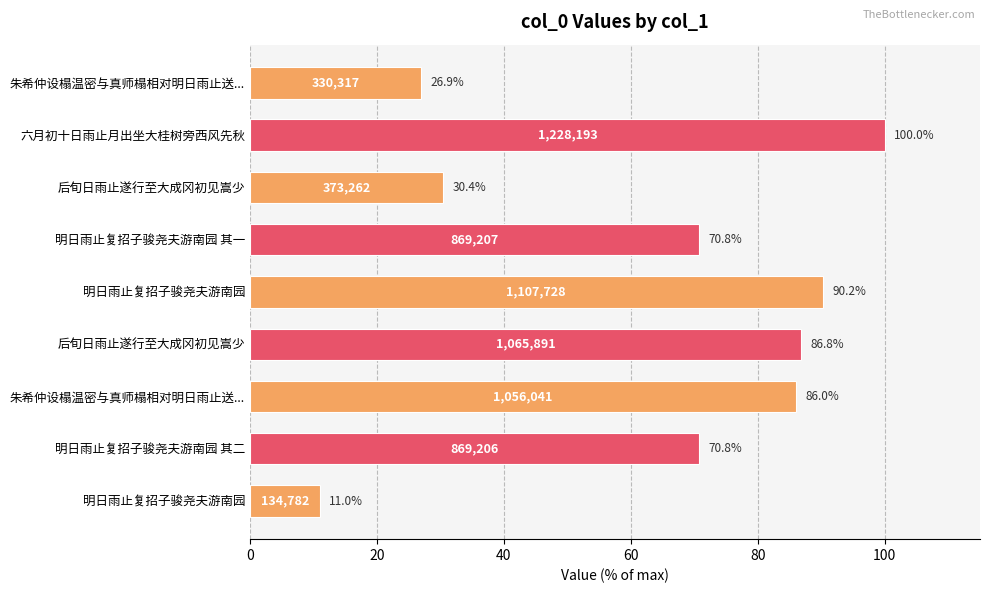

How many bars are there in total?

9